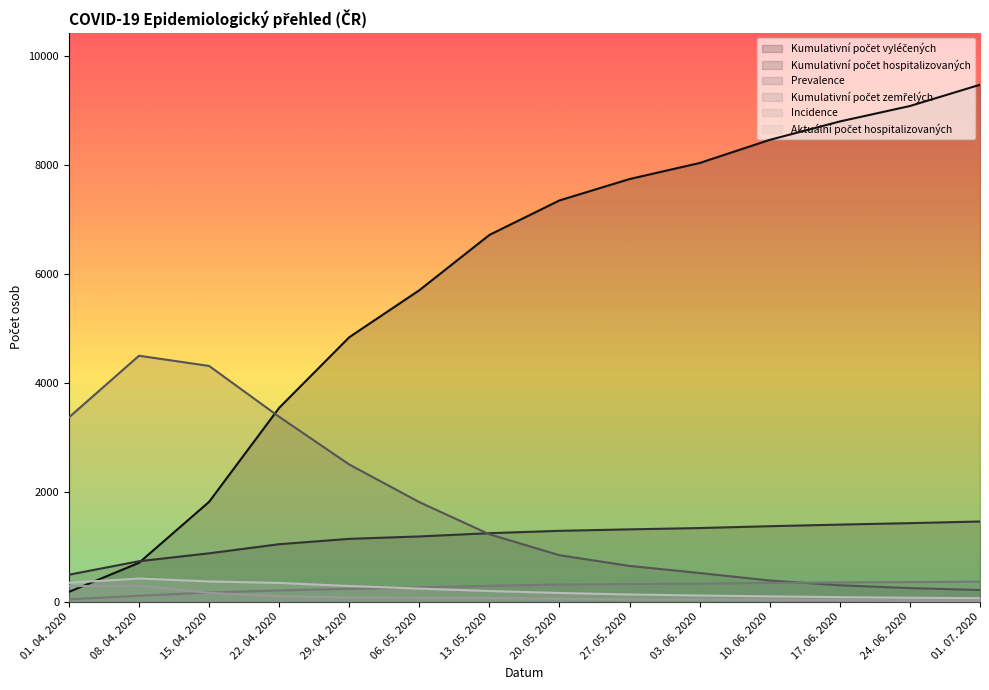

True or false: Kumulativní počet zemřelých has a value of 532 at 24. 06. 2020.

False